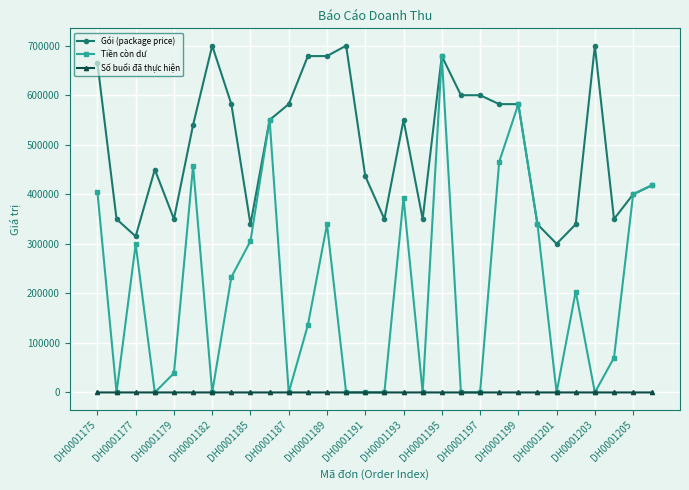

What is the average value of the Tiền còn dư series?

210511.9